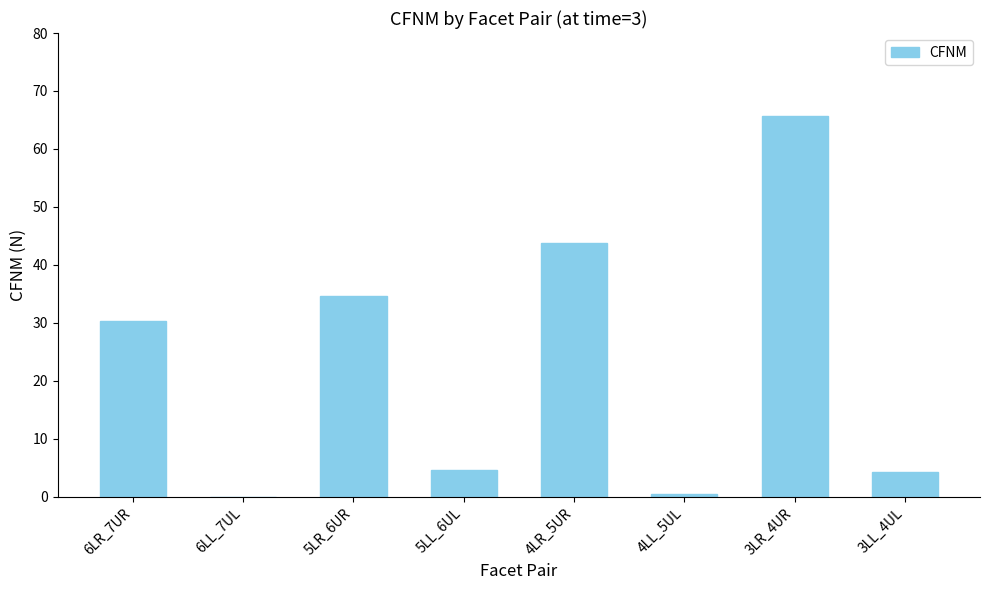

Which label corresponds to the largest value in the chart?

3LR_4UR